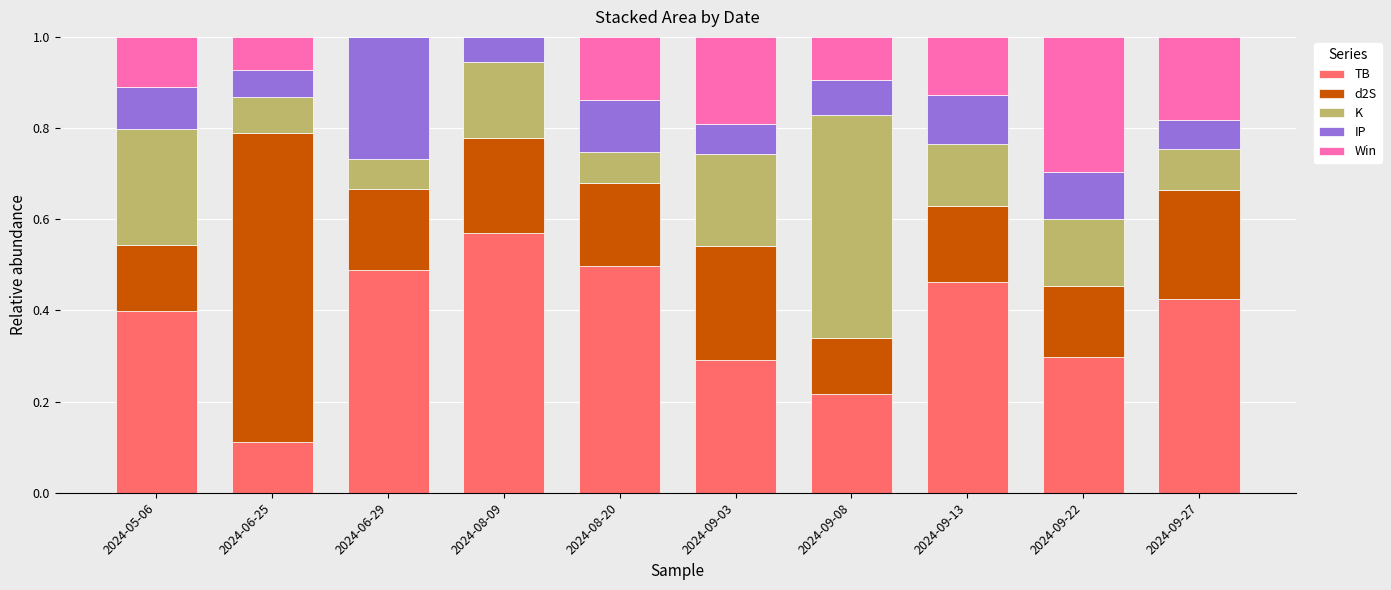

The value of TB at 2024-05-06 is 0.2. True or false?

False